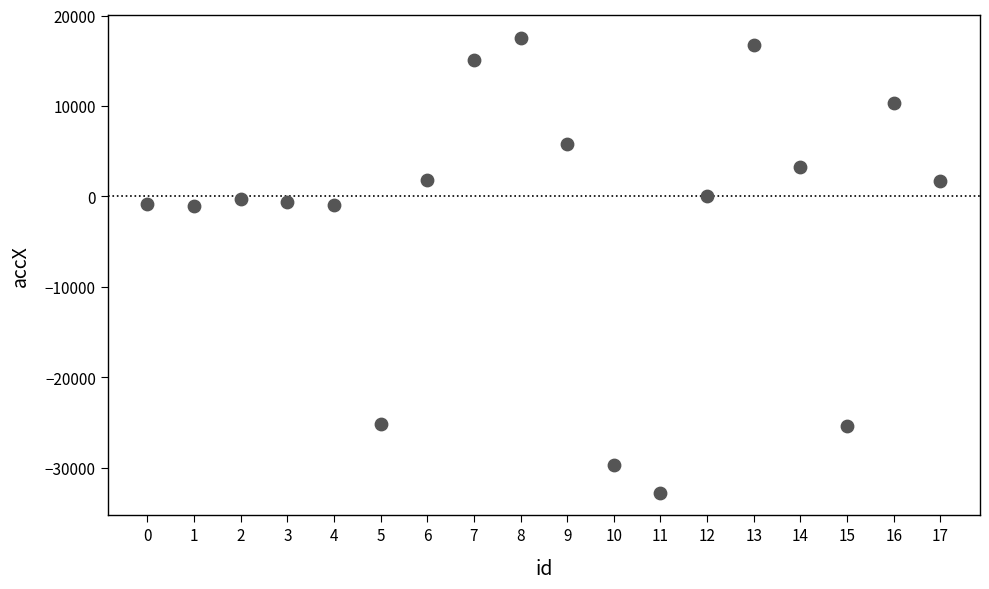

What is the range of Y values (max minus min)?

50284